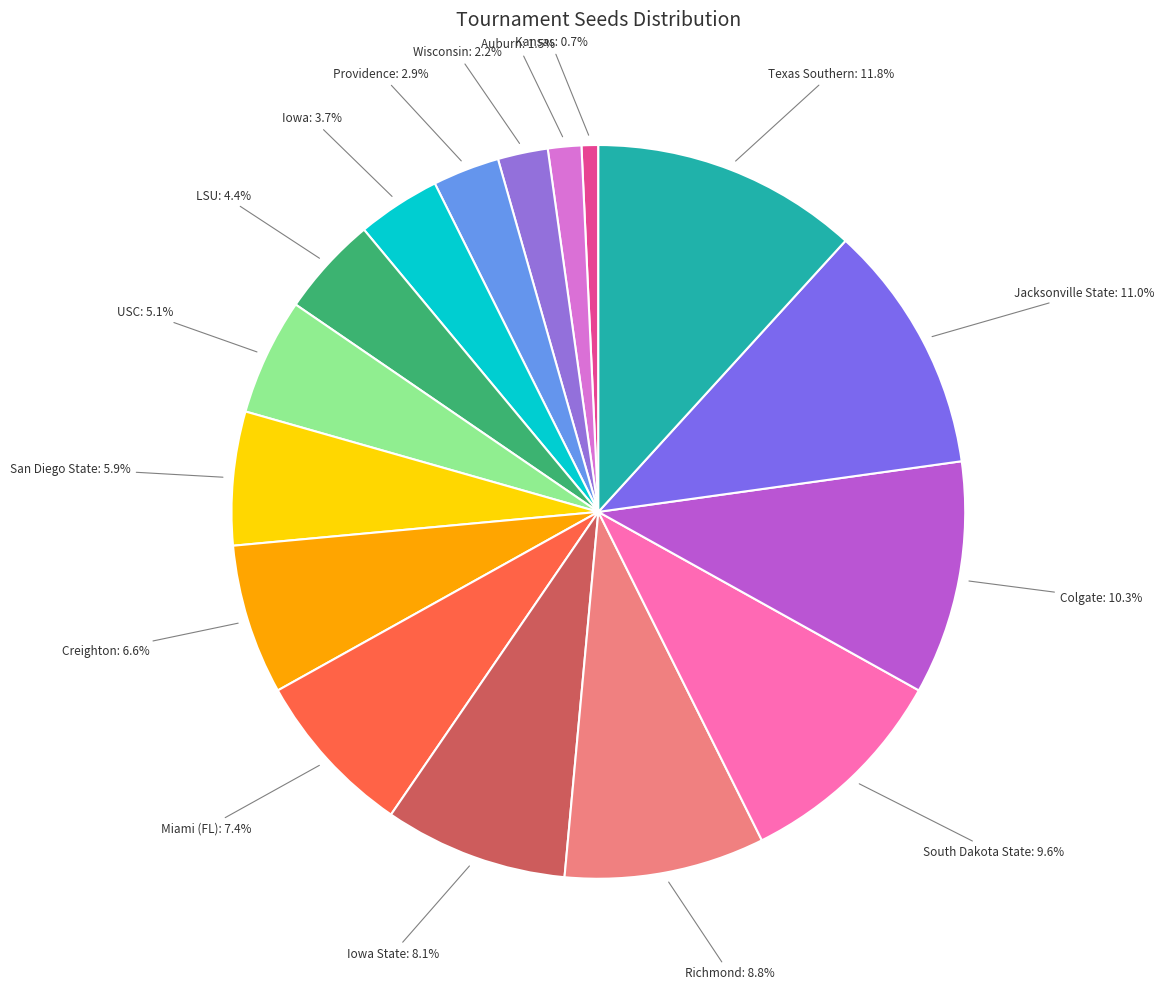

What portion of the pie excludes San Diego State: 5.9%?

94.1%